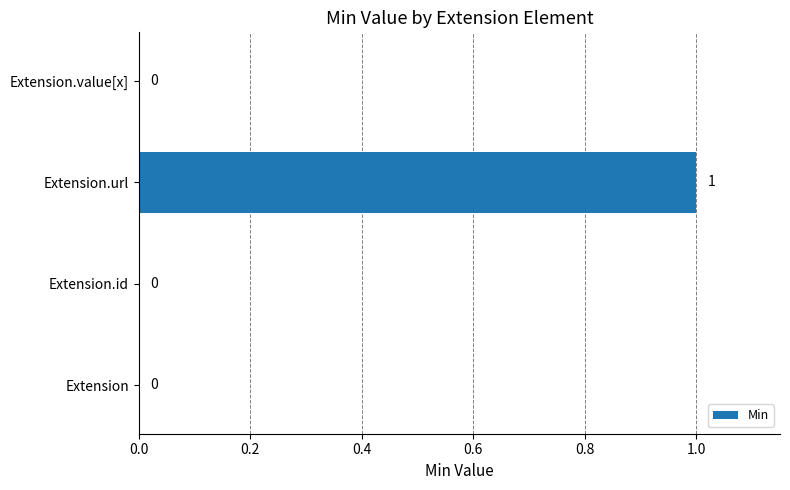

Between Extension and Extension.url, which is larger?

Extension.url